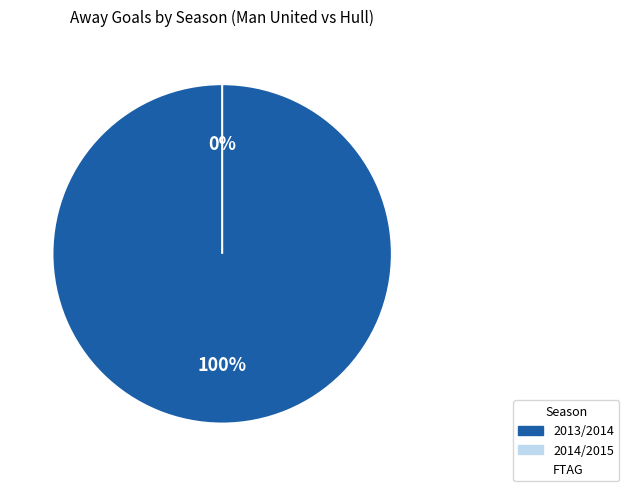

To the nearest percent, what is the average slice percentage?

50%